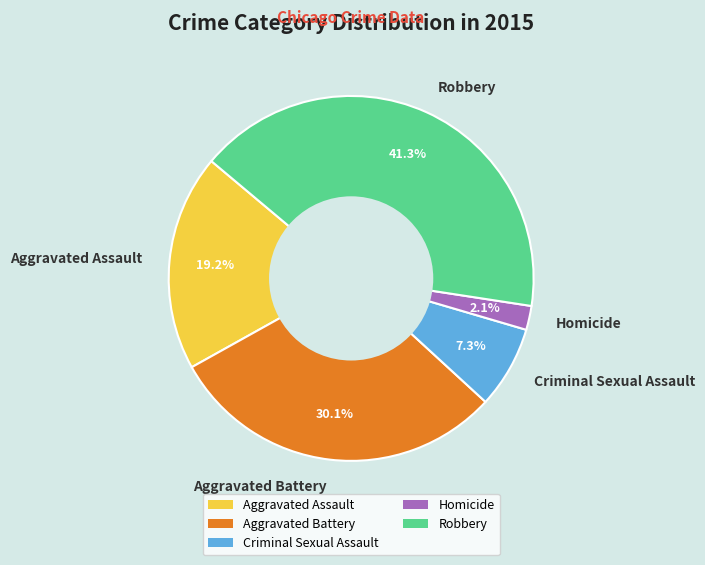

Which category has the biggest portion of the pie?

Robbery